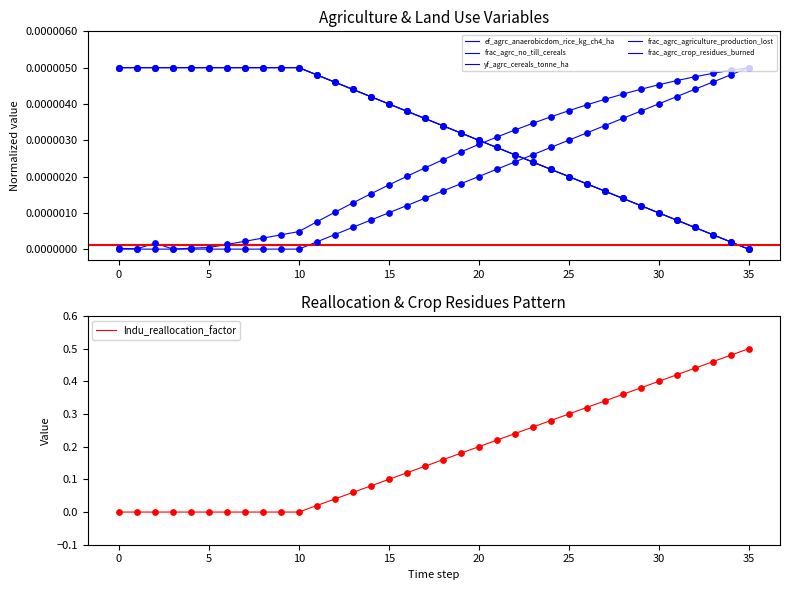

At which category is the sum across all series the highest?

35